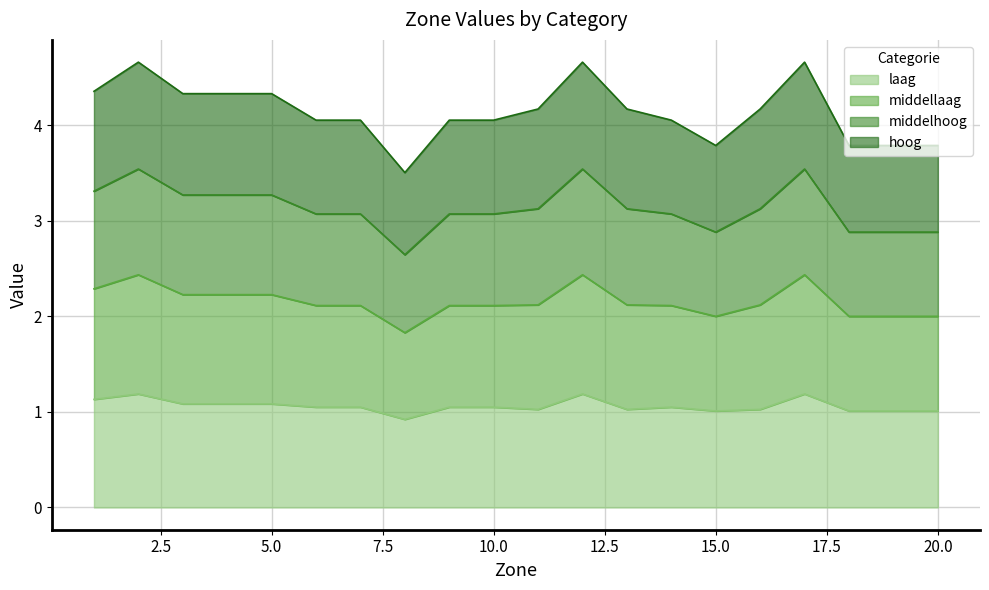

Between 10 and 18, which is larger?

10